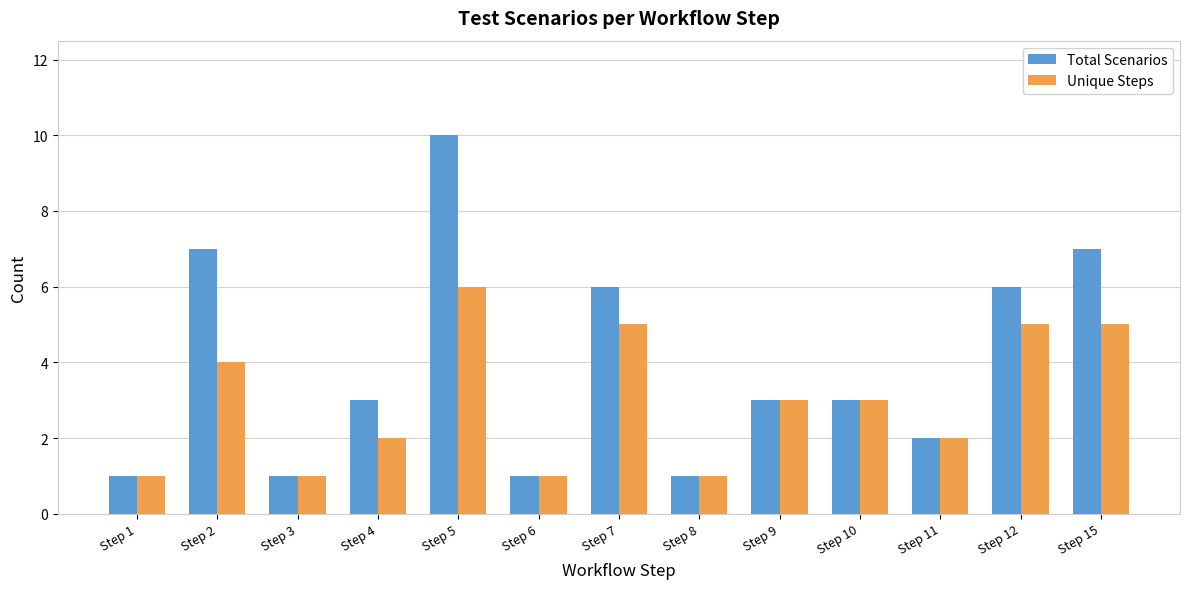

Which series has the largest total across all categories?

Total Scenarios